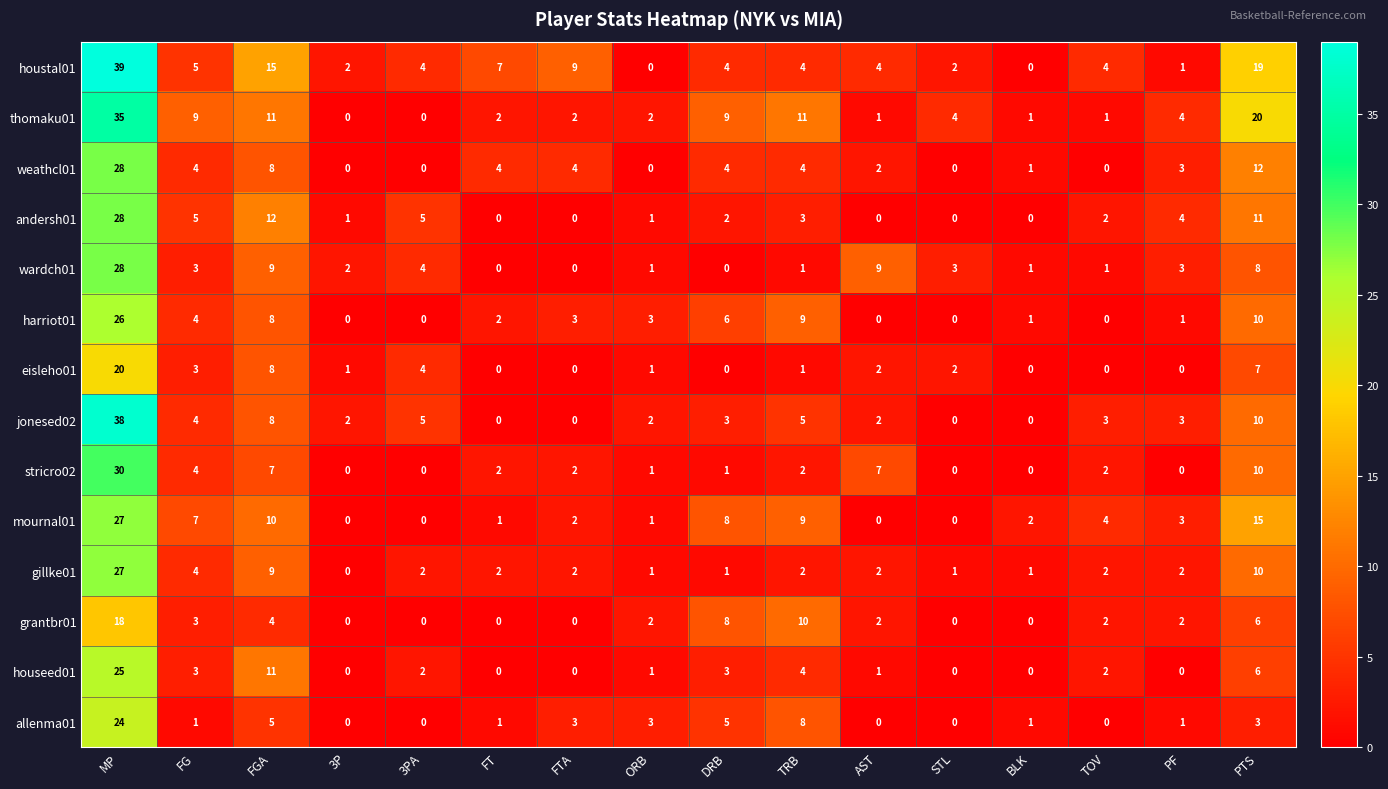

Is it true that houseed01 equals 2 at TOV?

True